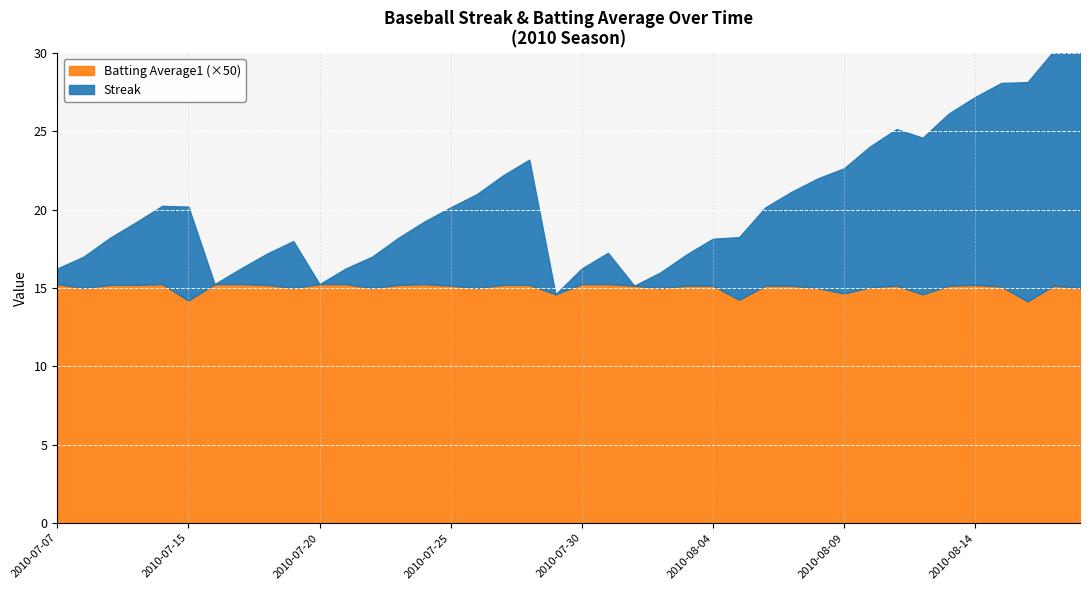

Between 2010-07-08 and 2010-08-12, which series saw the biggest shift?

Streak